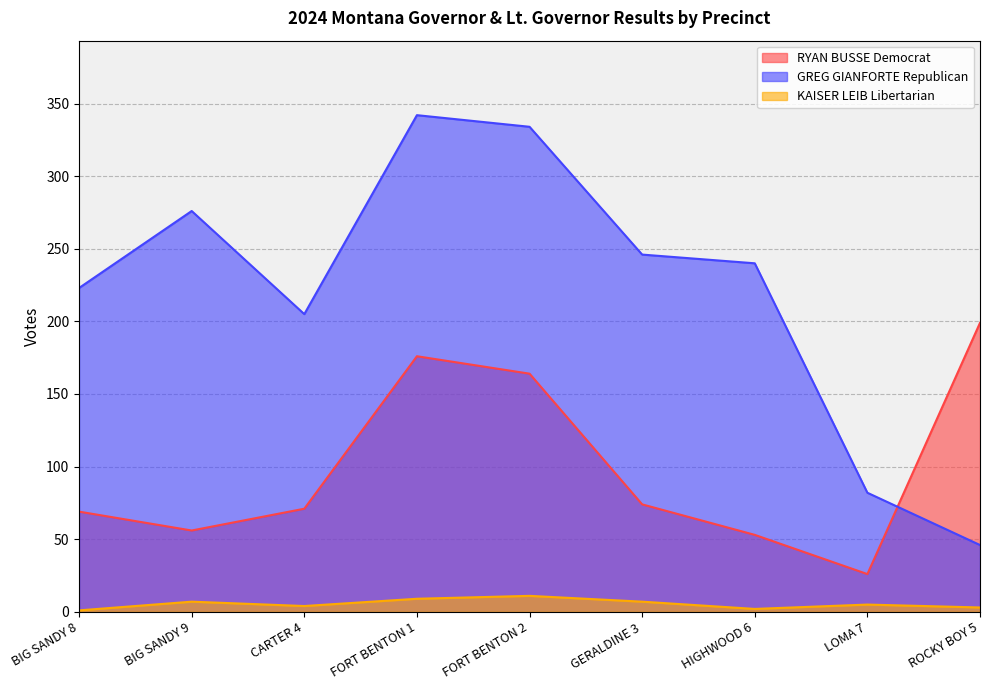

What is the average value of the GREG GIANFORTE Republican series?

222